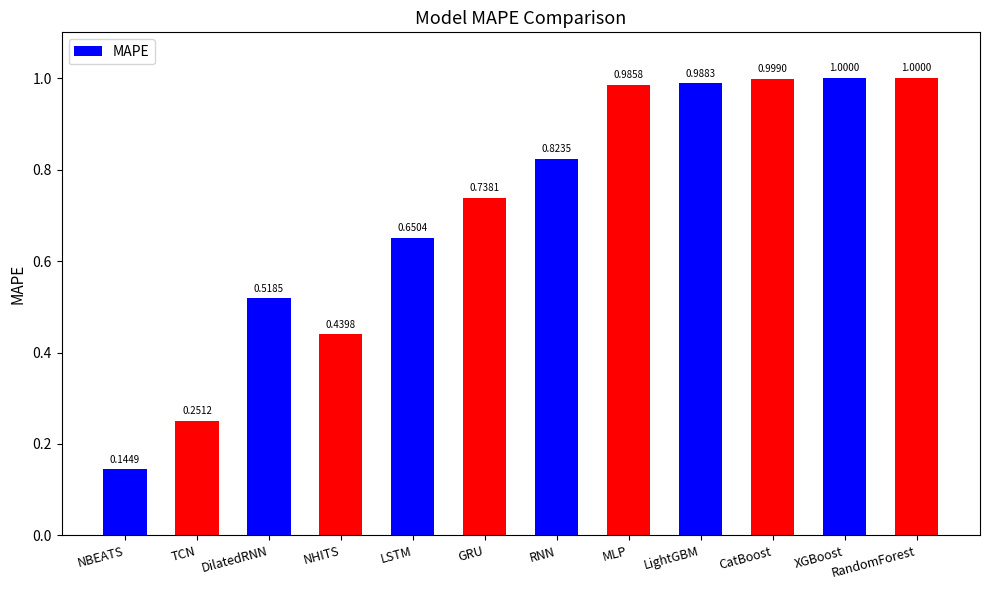

At which category does the chart reach its minimum across all series?

NBEATS